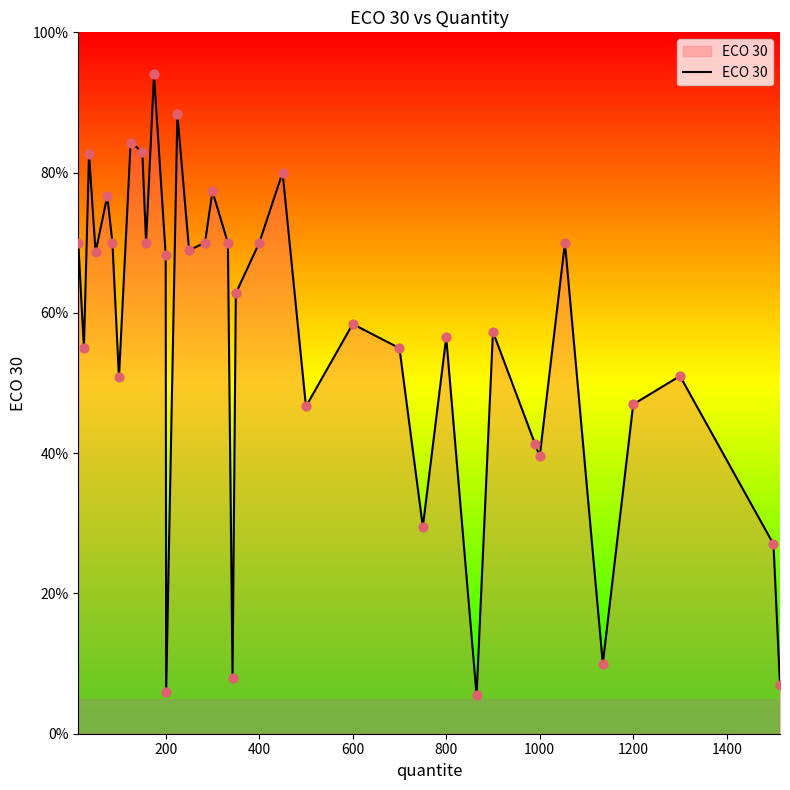

Is this an area chart (filled region under the line)?

Yes